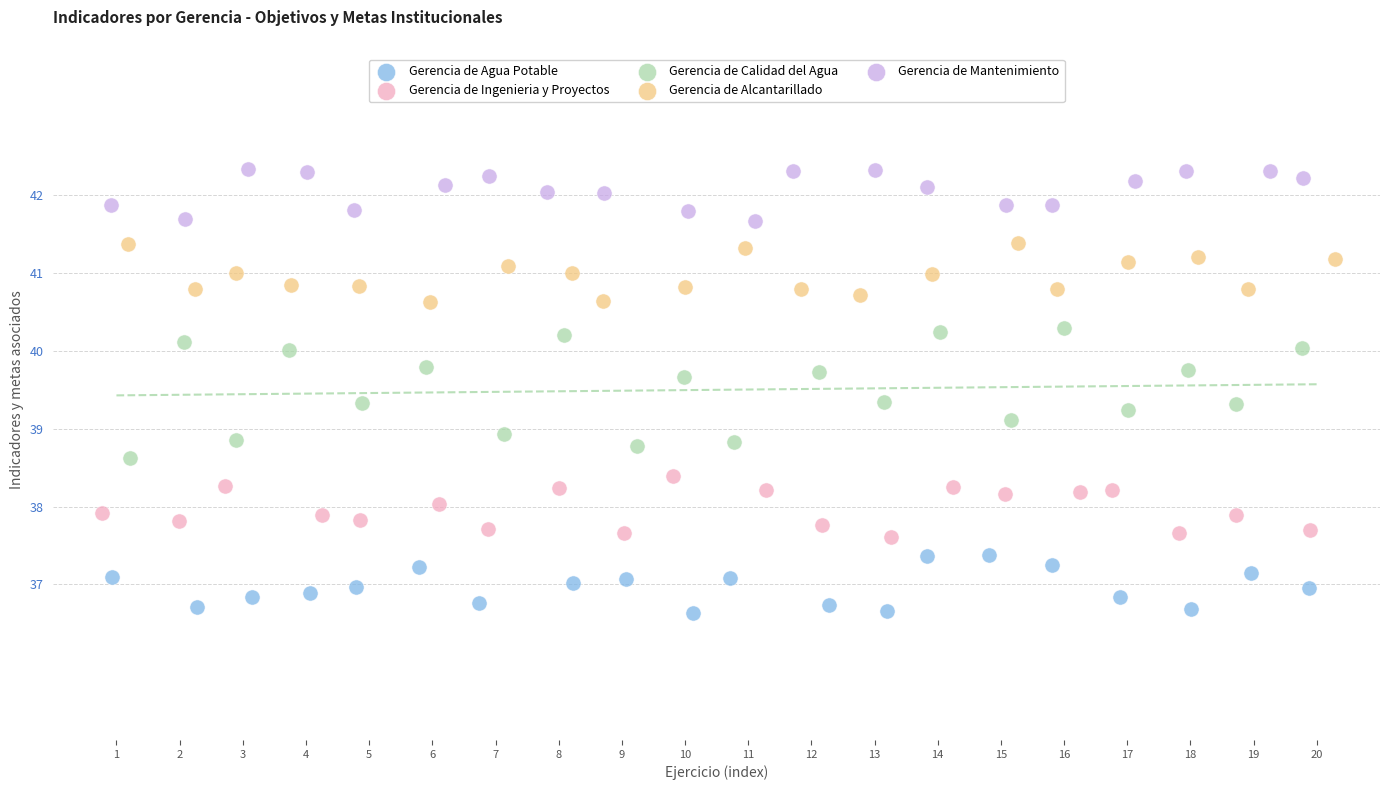

Which series reaches the minimum Y coordinate?

Gerencia de Agua Potable